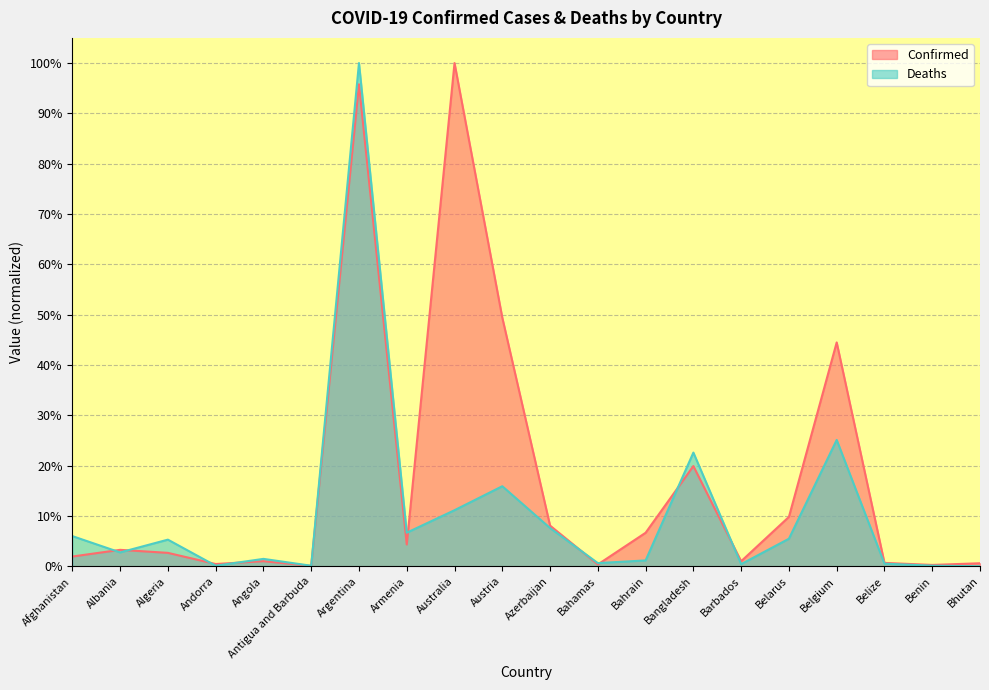

True or false: Confirmed has a value of 100.0 at Australia.

True